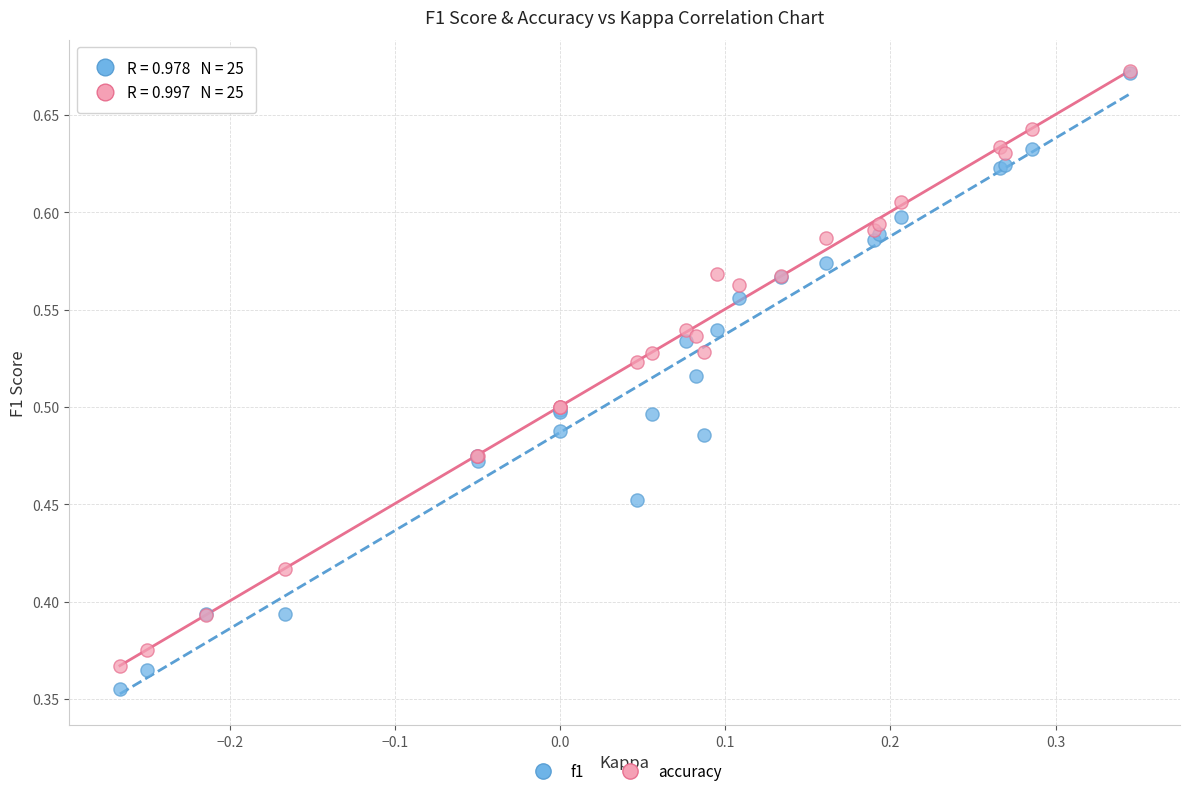

What are all the series names shown in the legend?

f1, accuracy